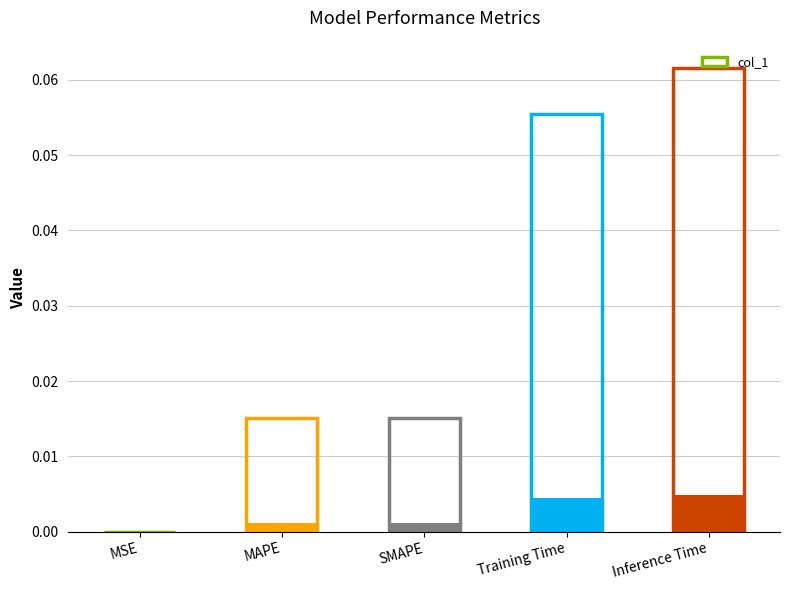

Are the bars horizontal?

No